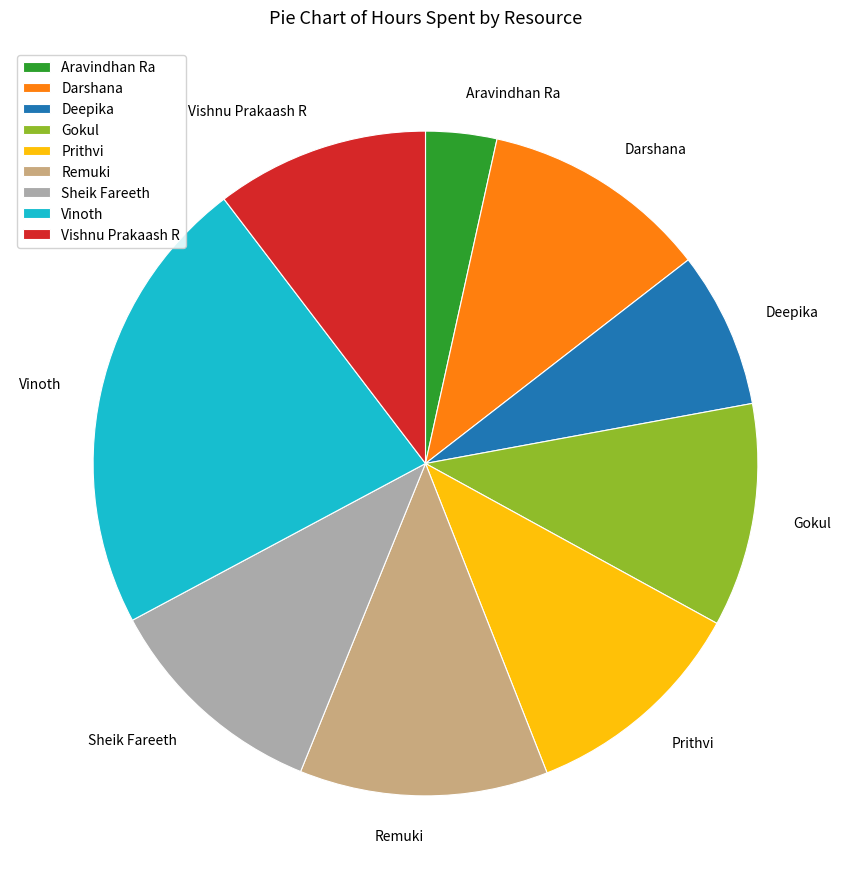

Does any single category account for the majority?

No